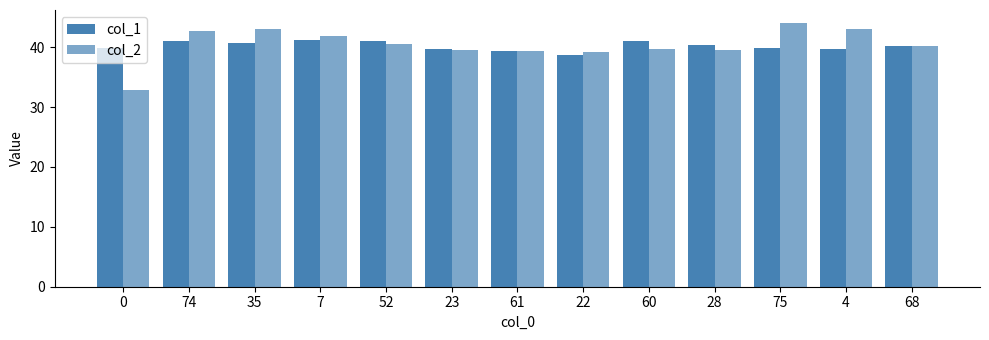

What is the sum of all col_2 values?

525.6